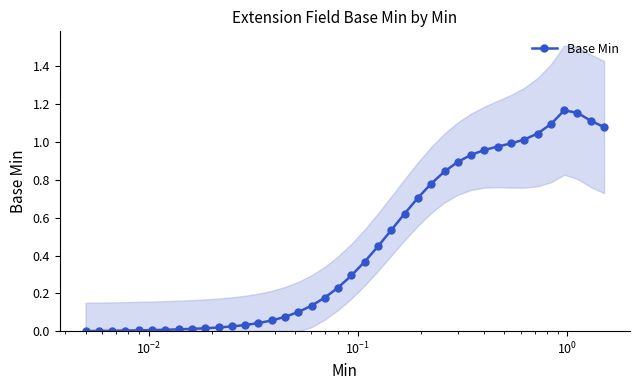

What is the difference between the maximum and second lowest values?

1.2